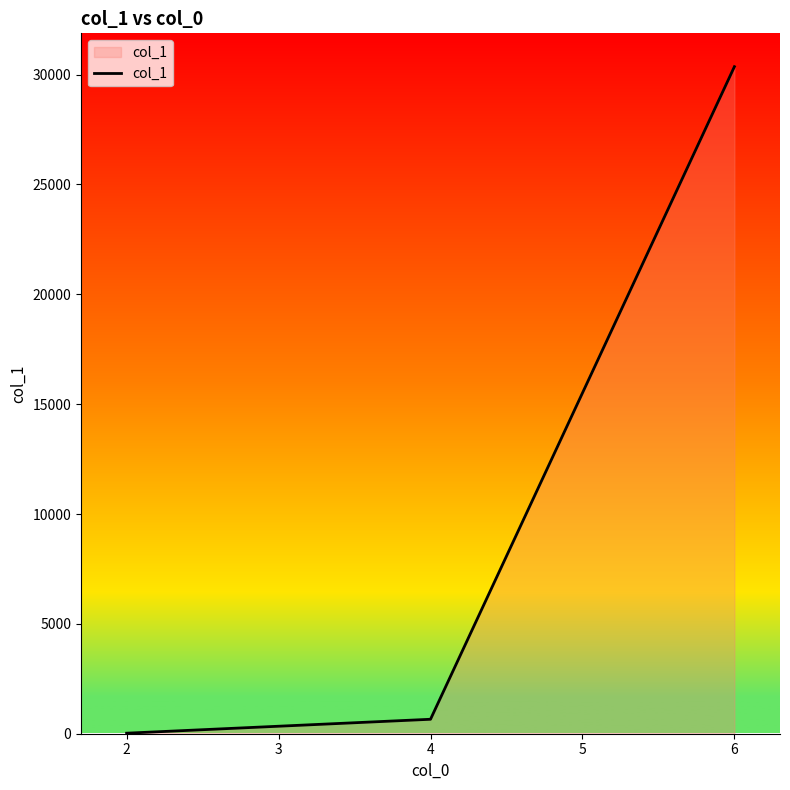

What is the maximum value shown in the chart?

30360